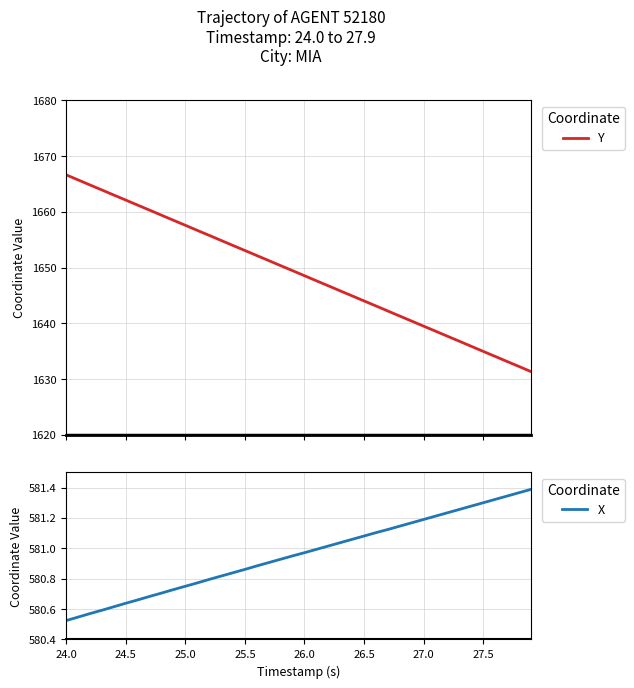

At which label does X reach its minimum?

24.0